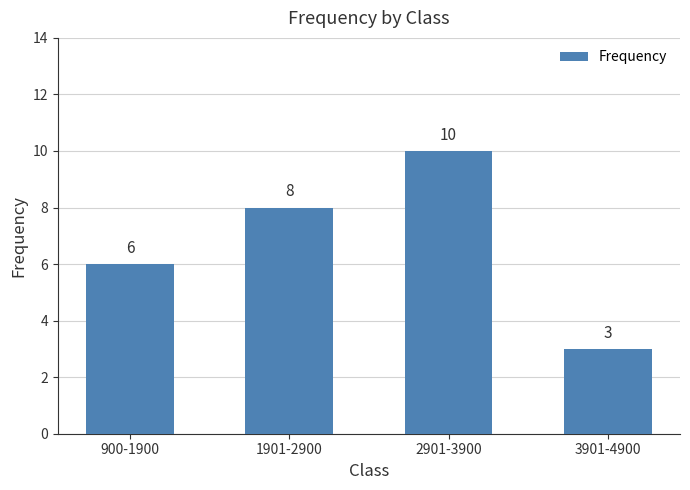

What is the value of the 3rd bar from the left?

10